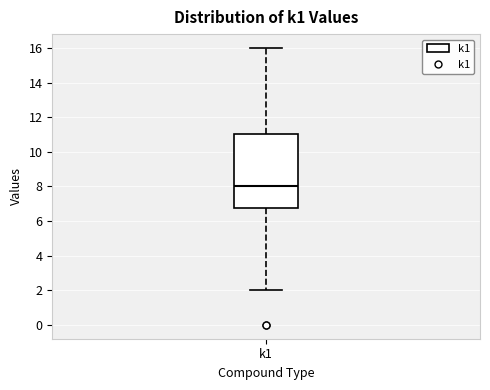

Transcribe this box plot: give where the median line is, the range the box spans, and where the two whiskers end, as read against the y-axis. The values are not printed on the chart, so give them approximately, as read against the axis.

median 8.0, box 6.8 to 11.0, whiskers 2.0 to 16.0